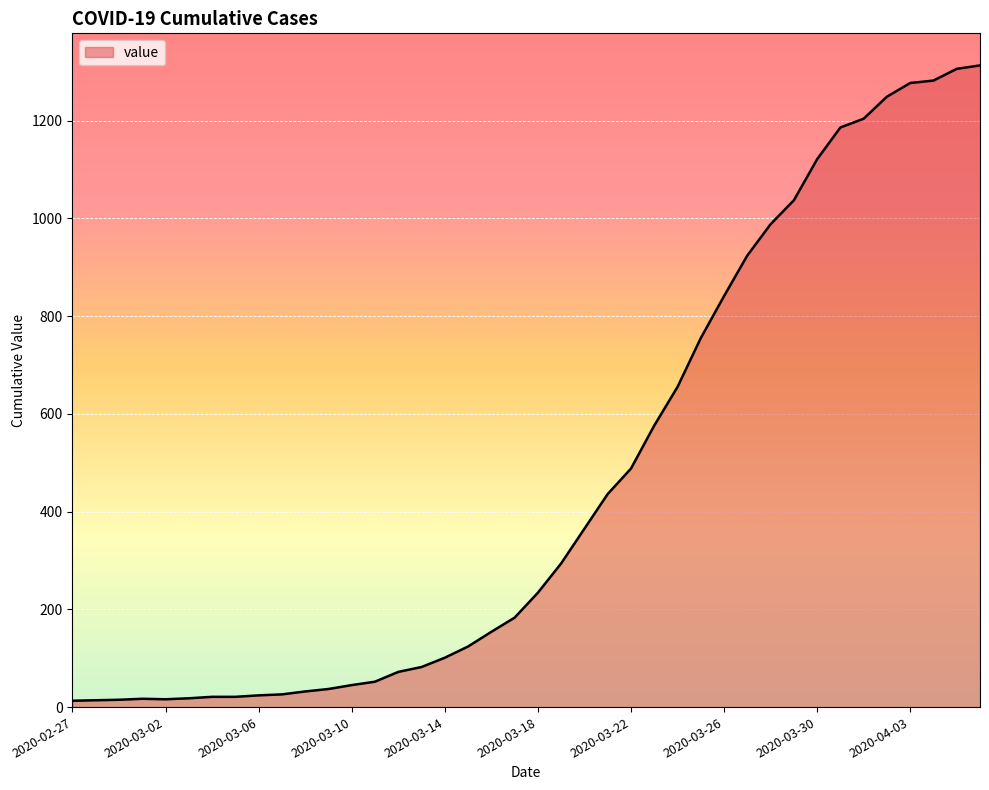

What is the greatest value displayed?

1313